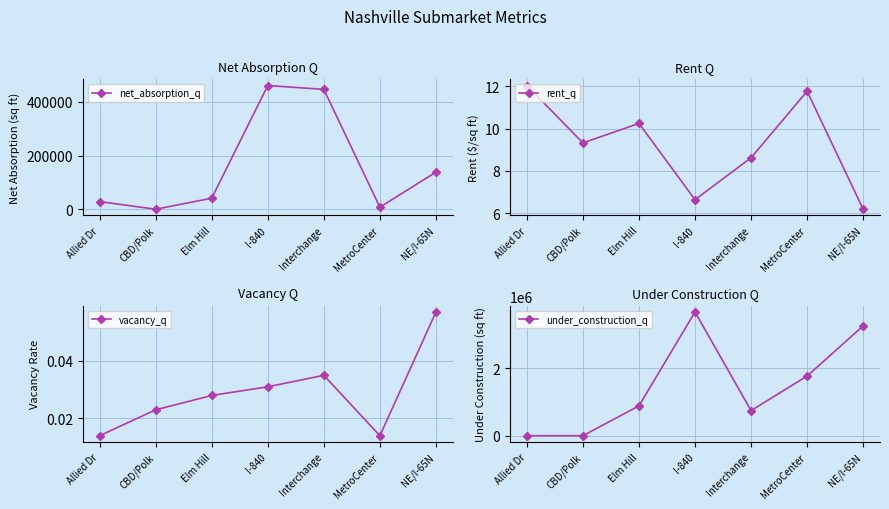

True or false: rent_q has a value of 15.4 at Interchange.

False